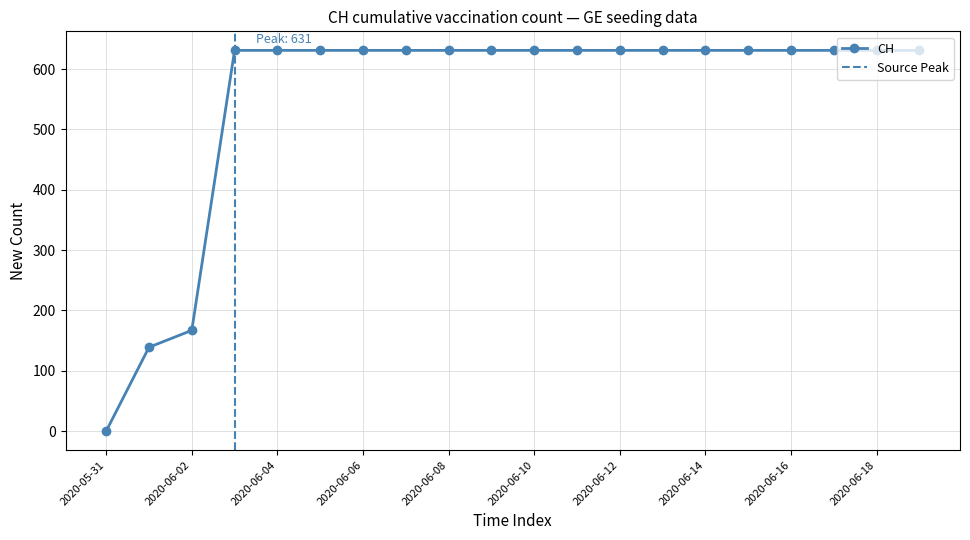

What is the label of the 13th point from the right?

2020-06-07